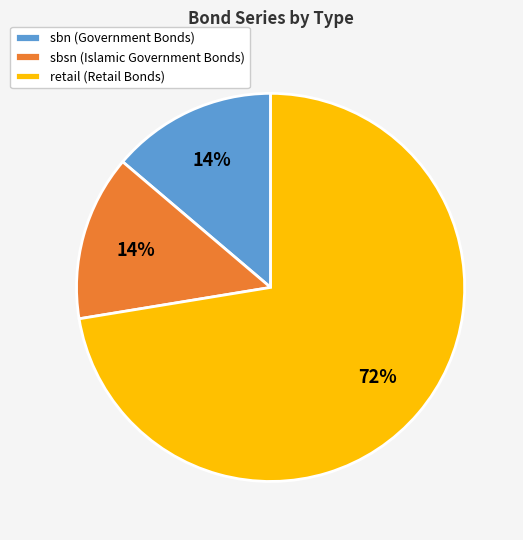

The sbn slice represents 21% of the pie. True or false?

False